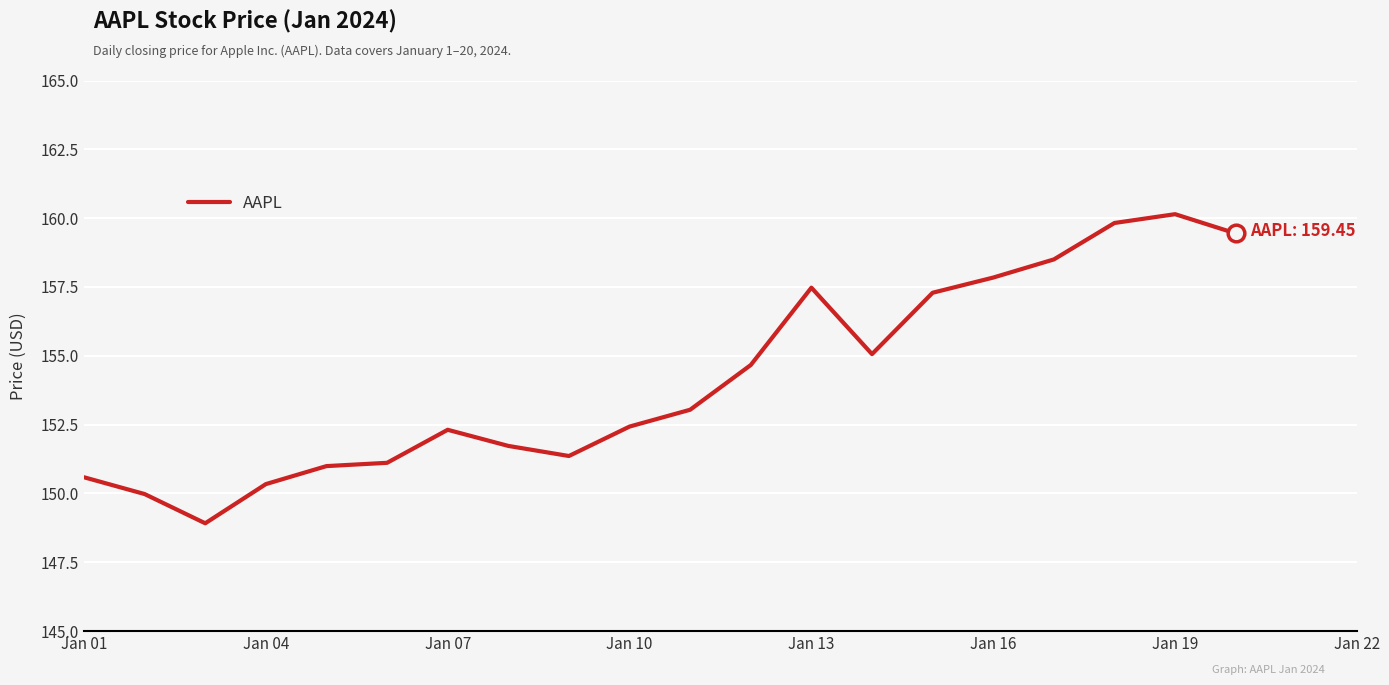

What is the greatest value displayed?

160.1